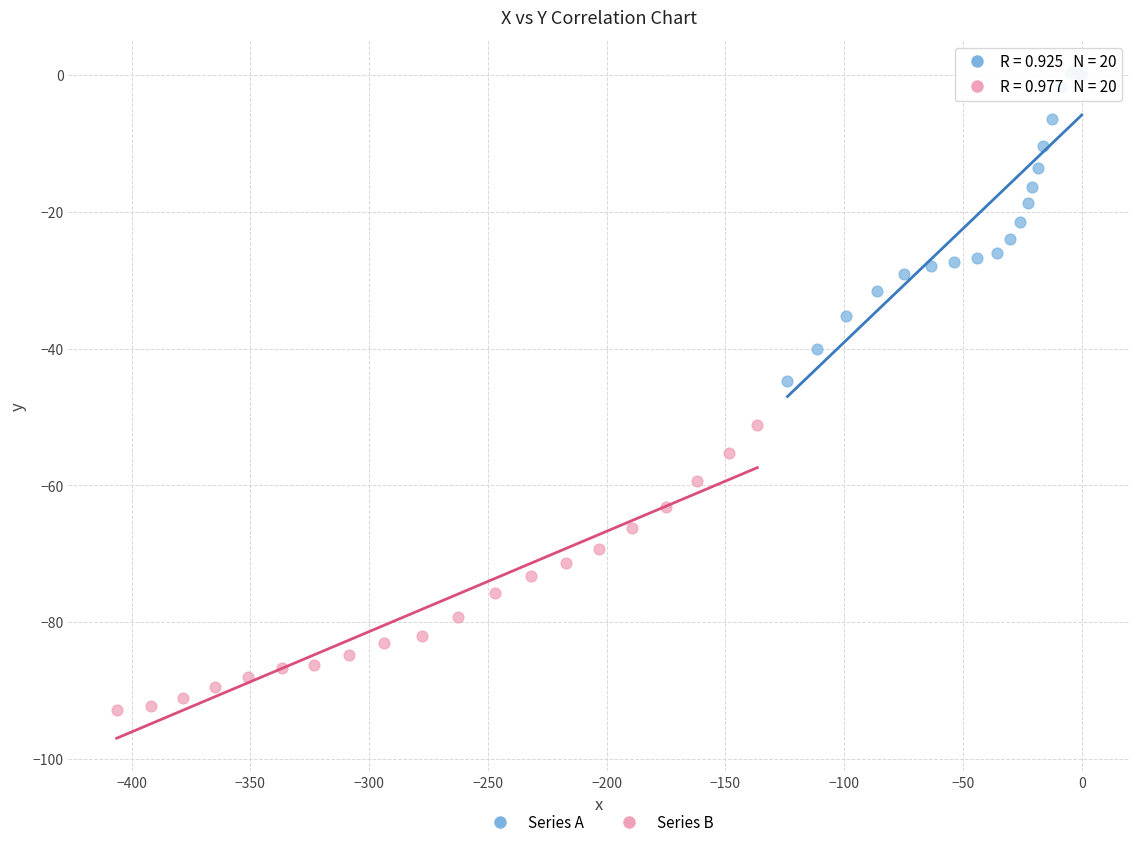

What are all the series names shown in the legend?

Series A, Series B